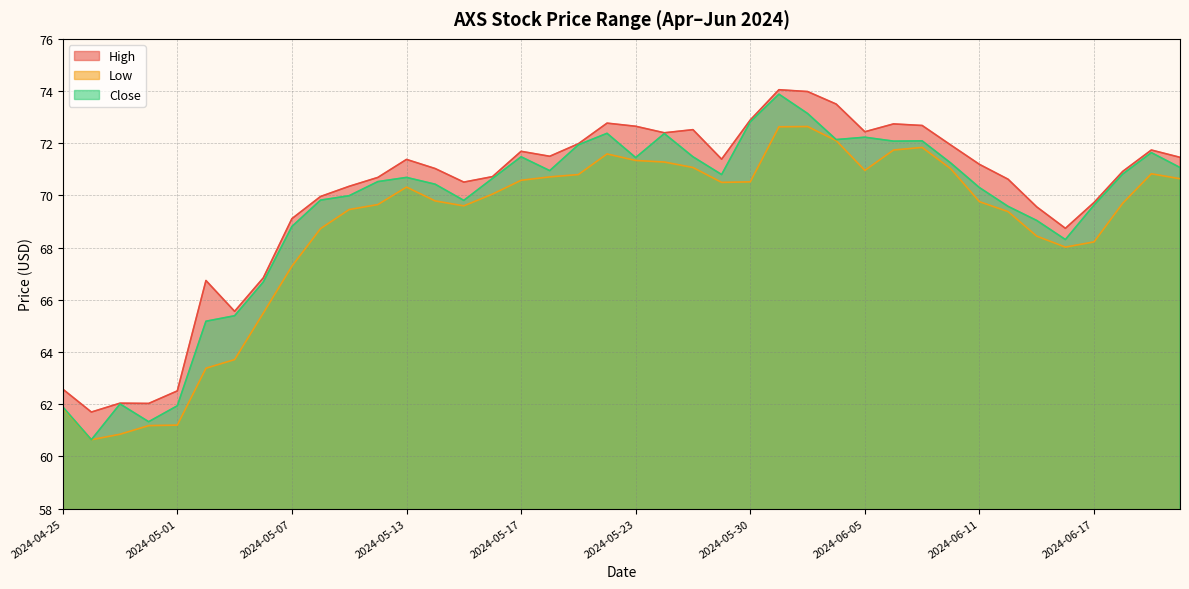

Reading right to left, extract all data points from this chart.

High: 71.5	71.7	70.9	69.7	68.7	69.6	70.6	71.2	71.9	72.7	72.7	72.4	73.5	74.0	74.0	72.9	71.4	72.5	72.4	72.7	72.8	72.0	71.5	71.7	70.7	70.5	71.0	71.4	70.7	70.3	70.0	69.1	66.8	65.6	66.7	62.5	62.0	62.0	61.7	62.6
Low: 70.6	70.8	69.7	68.2	68.0	68.4	69.4	69.8	71.0	71.8	71.7	71.0	72.1	72.6	72.6	70.5	70.5	71.1	71.3	71.3	71.6	70.8	70.7	70.6	70.0	69.6	69.8	70.3	69.7	69.5	68.7	67.3	65.5	63.7	63.4	61.2	61.2	60.9	60.6	61.9
Close: 71.1	71.6	70.8	69.6	68.3	69.0	69.6	70.3	71.2	72.1	72.1	72.2	72.1	73.1	73.9	72.8	70.8	71.5	72.4	71.5	72.4	71.9	71.0	71.5	70.7	69.8	70.4	70.7	70.5	70.0	69.8	68.8	66.7	65.4	65.2	61.9	61.3	62.0	60.6	61.9